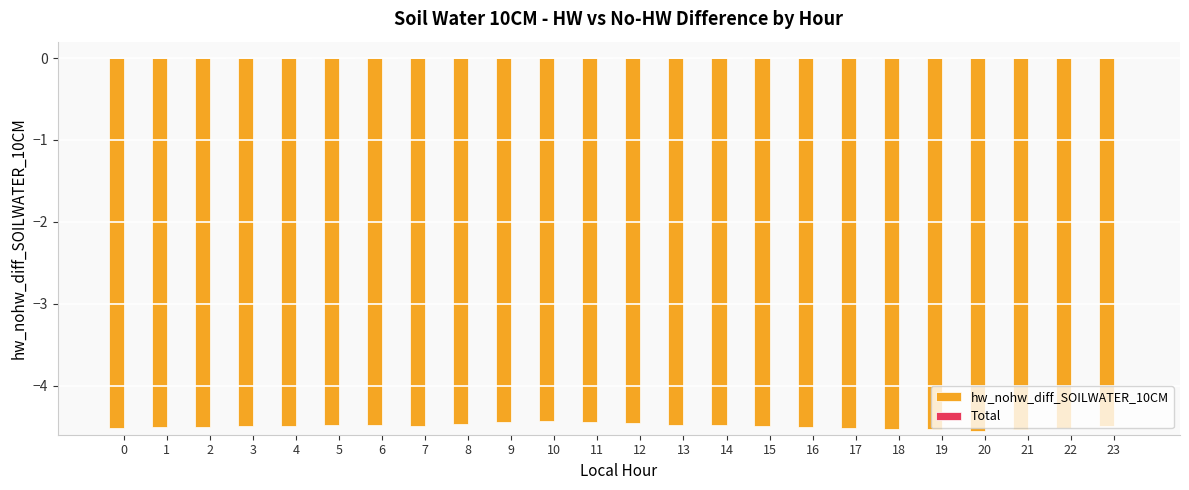

The value at 11 is -6.4. True or false?

False